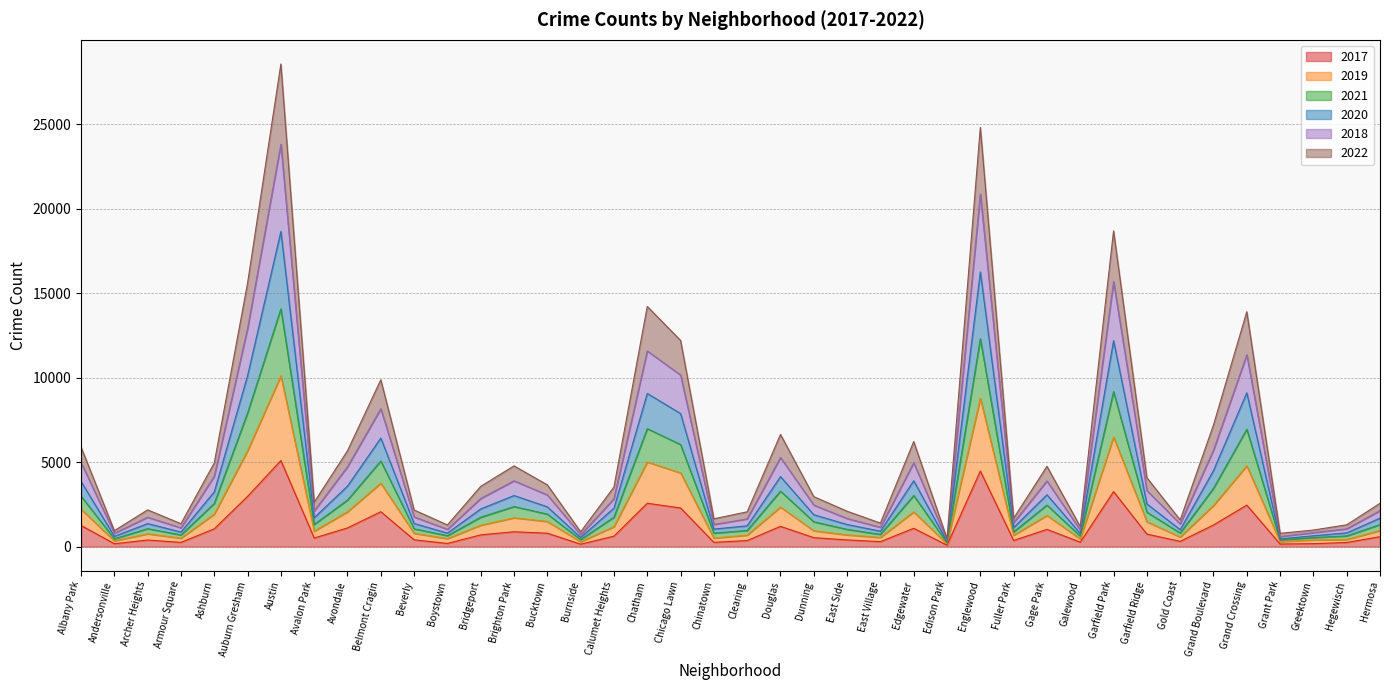

The value of 2017 at Gage Park is 1019. True or false?

True